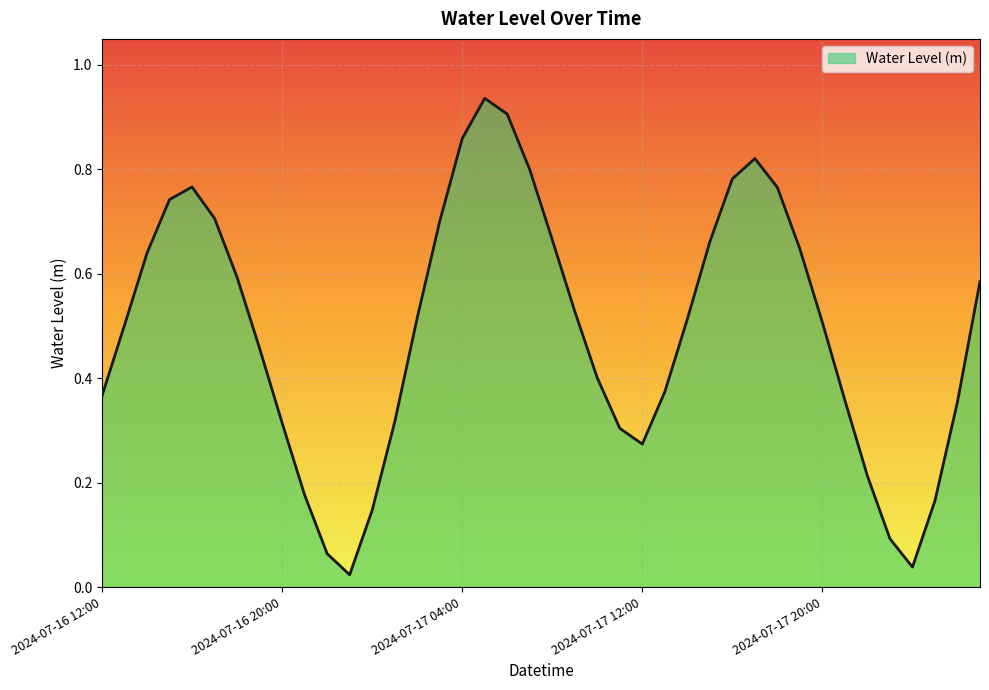

Rank the categories by value from lowest to highest.

2024-07-16 23:00, 2024-07-18 00:00, 2024-07-16 22:00, 2024-07-17 23:00, 2024-07-17 00:00, 2024-07-18 01:00, 2024-07-16 21:00, 2024-07-17 22:00, 2024-07-17 12:00, 2024-07-17 11:00, 2024-07-16 20:00, 2024-07-17 01:00, 2024-07-18 02:00, 2024-07-17 21:00, 2024-07-16 12:00, 2024-07-17 13:00, 2024-07-17 10:00, 2024-07-16 19:00, 2024-07-16 13:00, 2024-07-17 20:00, 2024-07-17 14:00, 2024-07-17 02:00, 2024-07-17 09:00, 2024-07-18 03:00, 2024-07-16 18:00, 2024-07-16 14:00, 2024-07-17 19:00, 2024-07-17 15:00, 2024-07-17 08:00, 2024-07-17 03:00, 2024-07-16 17:00, 2024-07-16 15:00, 2024-07-17 18:00, 2024-07-16 16:00, 2024-07-17 16:00, 2024-07-17 07:00, 2024-07-17 17:00, 2024-07-17 04:00, 2024-07-17 06:00, 2024-07-17 05:00